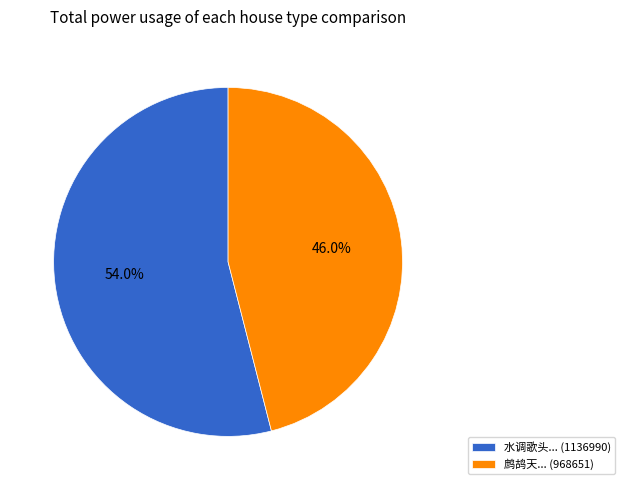

How many slices are in this pie chart?

2